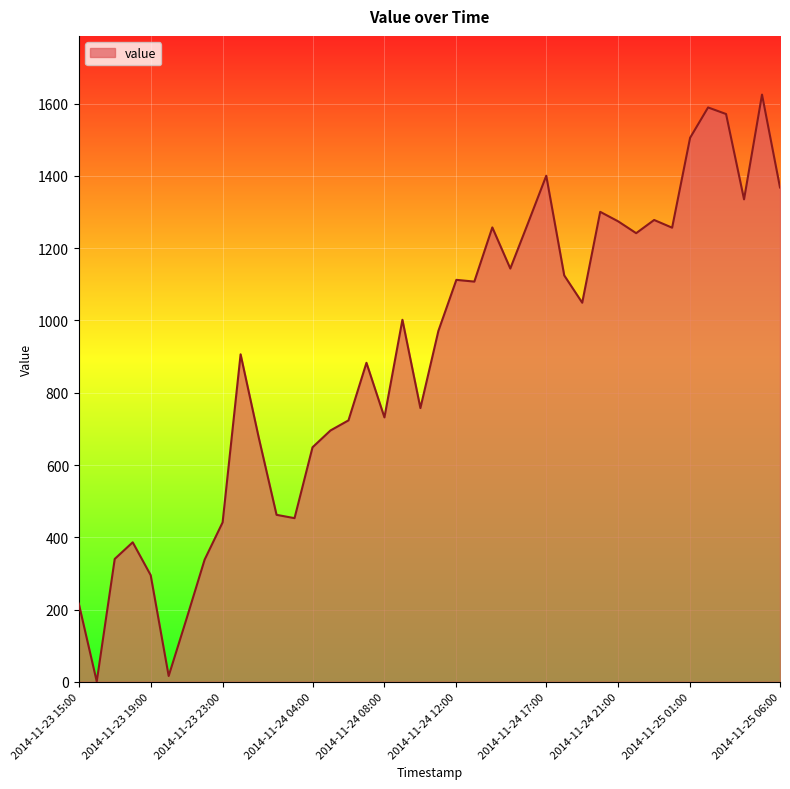

What is the difference between the maximum and minimum values?

1624.5